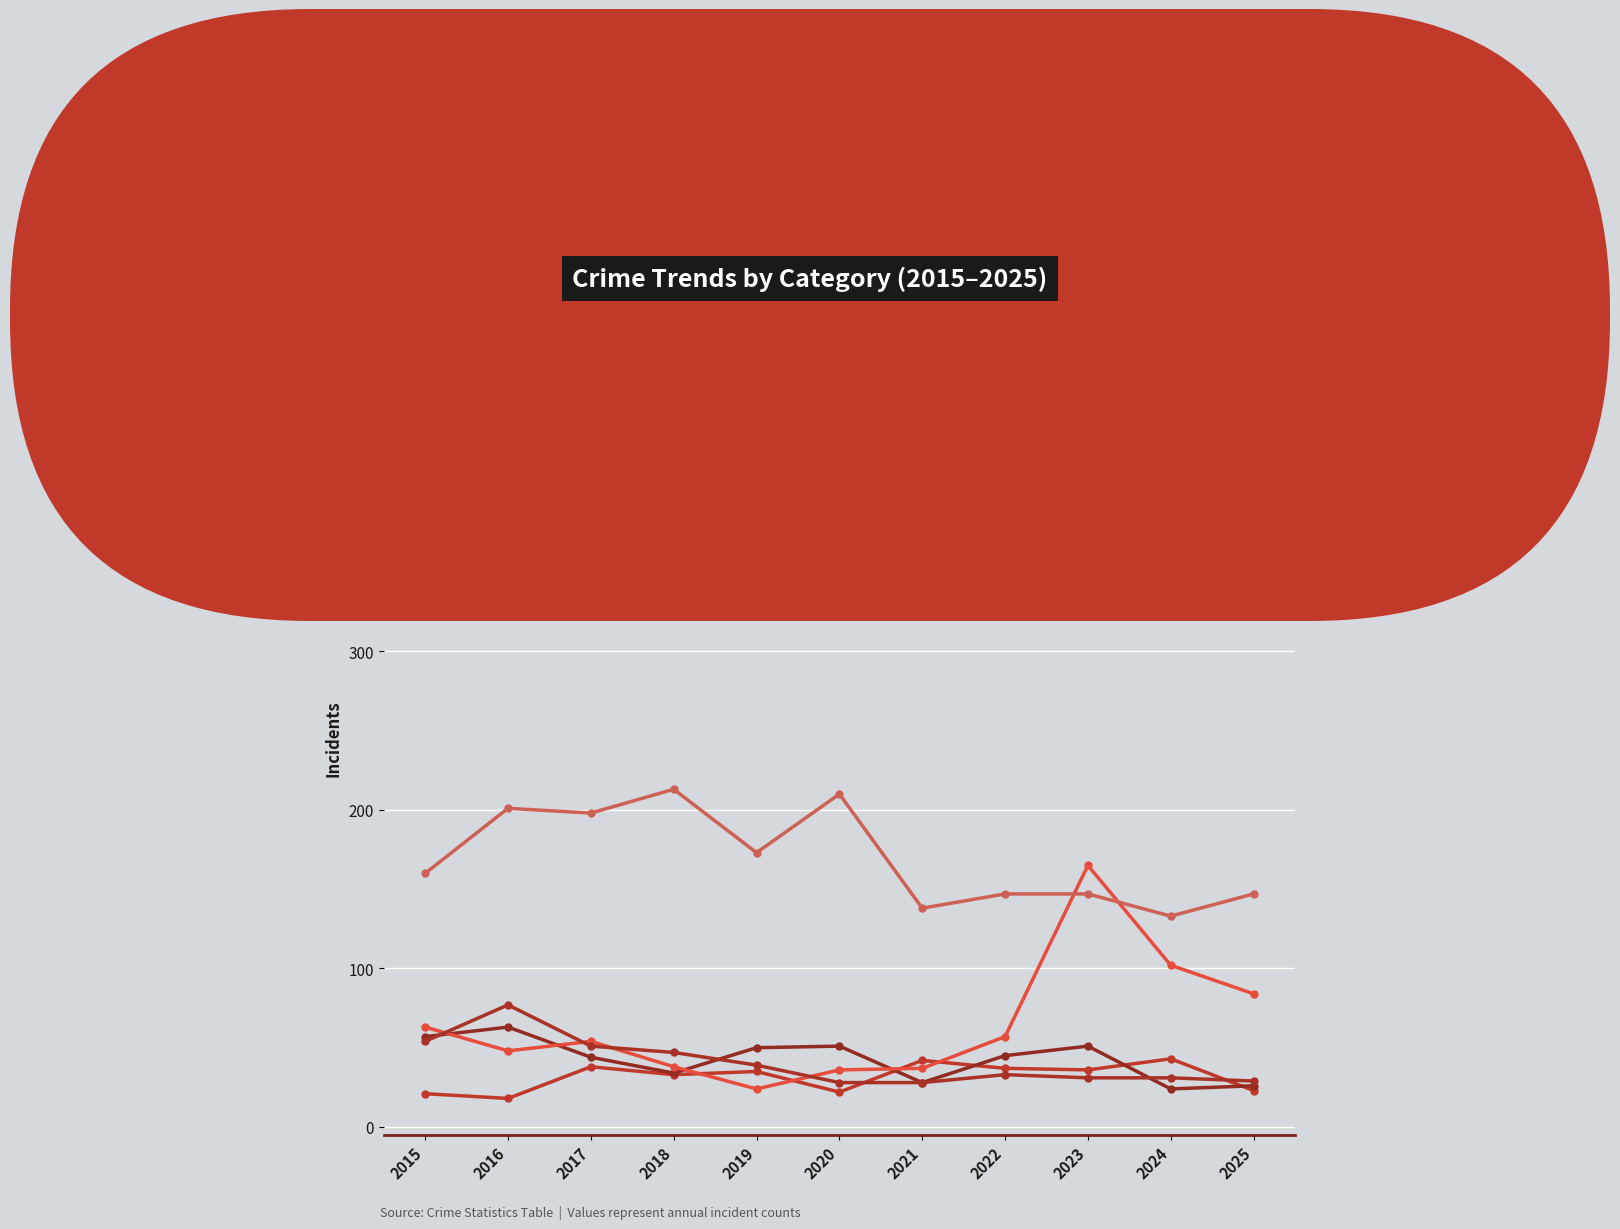

Where is Total nearest to the value 398?

2020